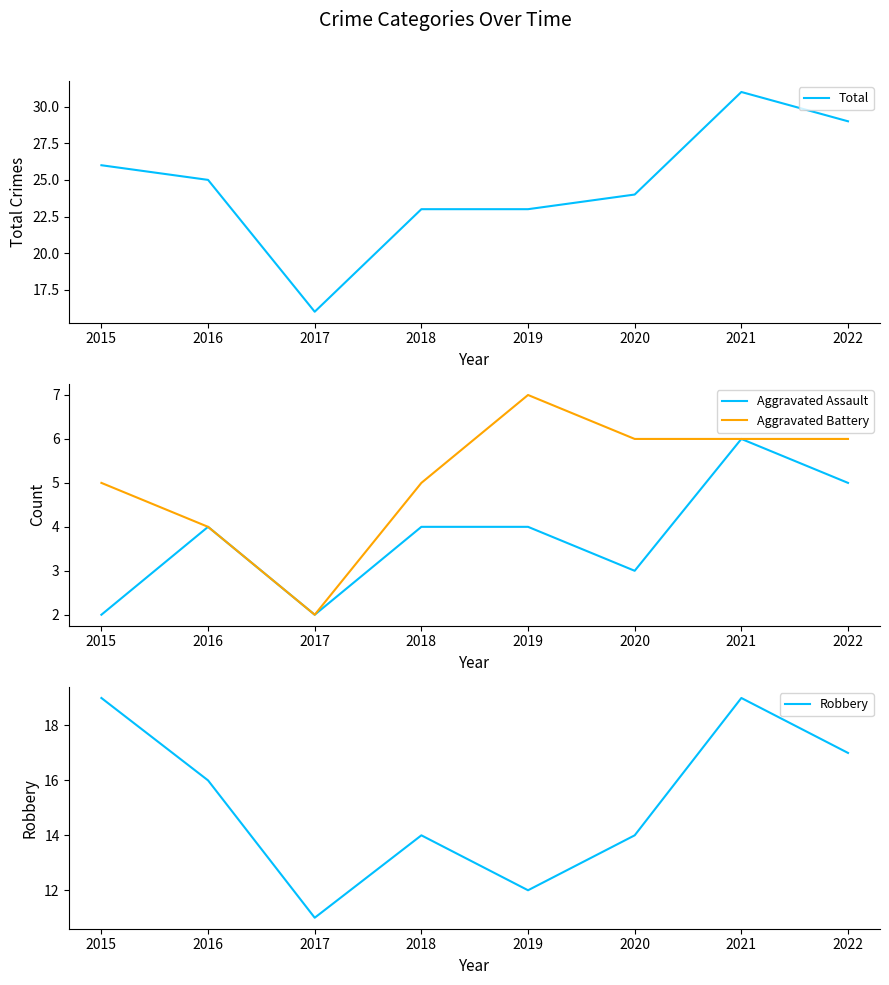

What are all the series names shown in the legend?

Total, Aggravated Assault, Aggravated Battery, Robbery